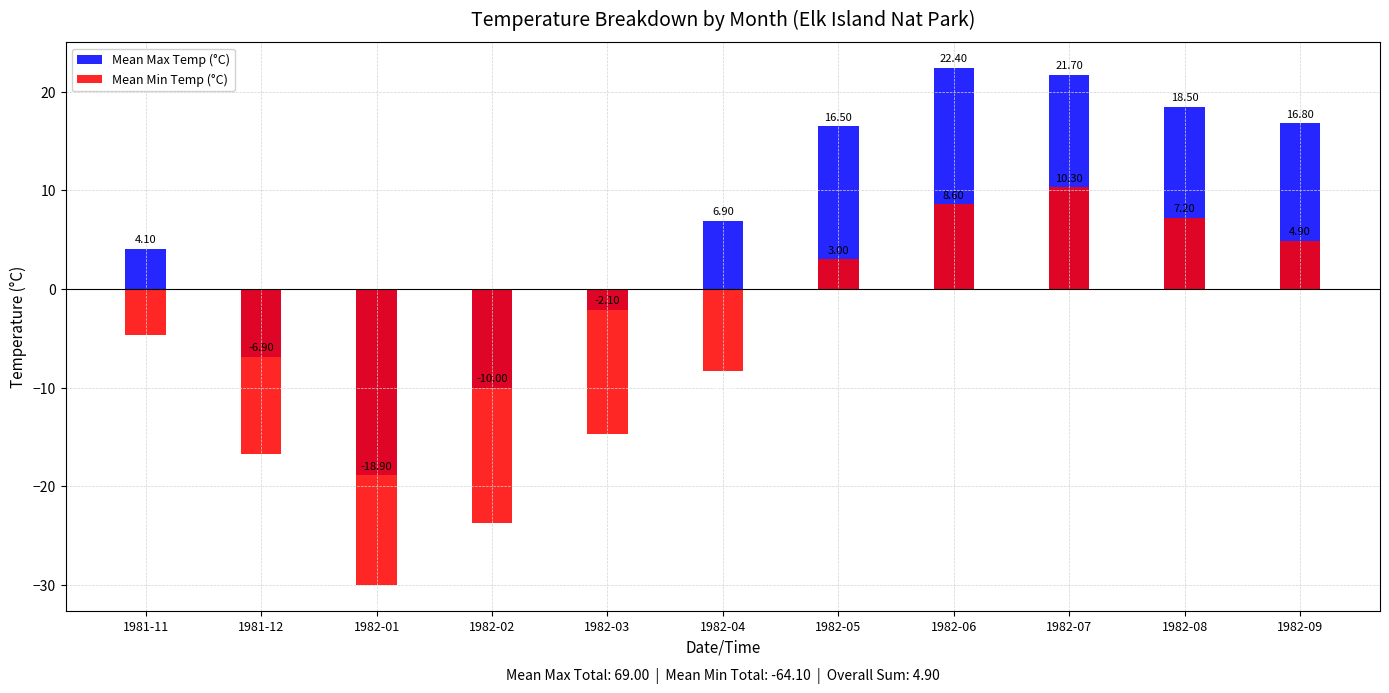

How many negative values does the Mean Min Temp (°C) series have?

6